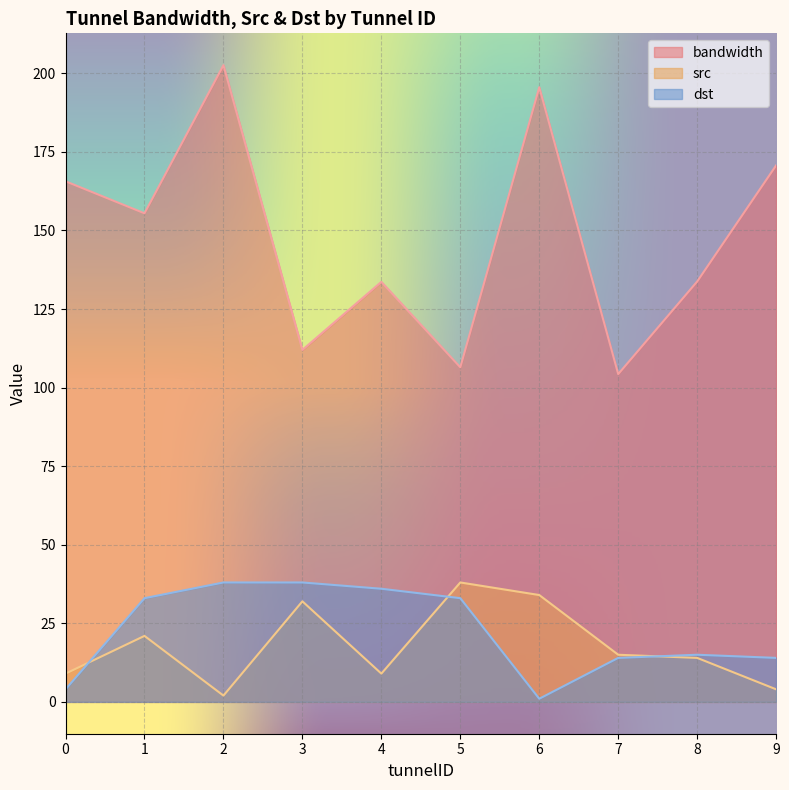

At which label does src first exceed 15?

1